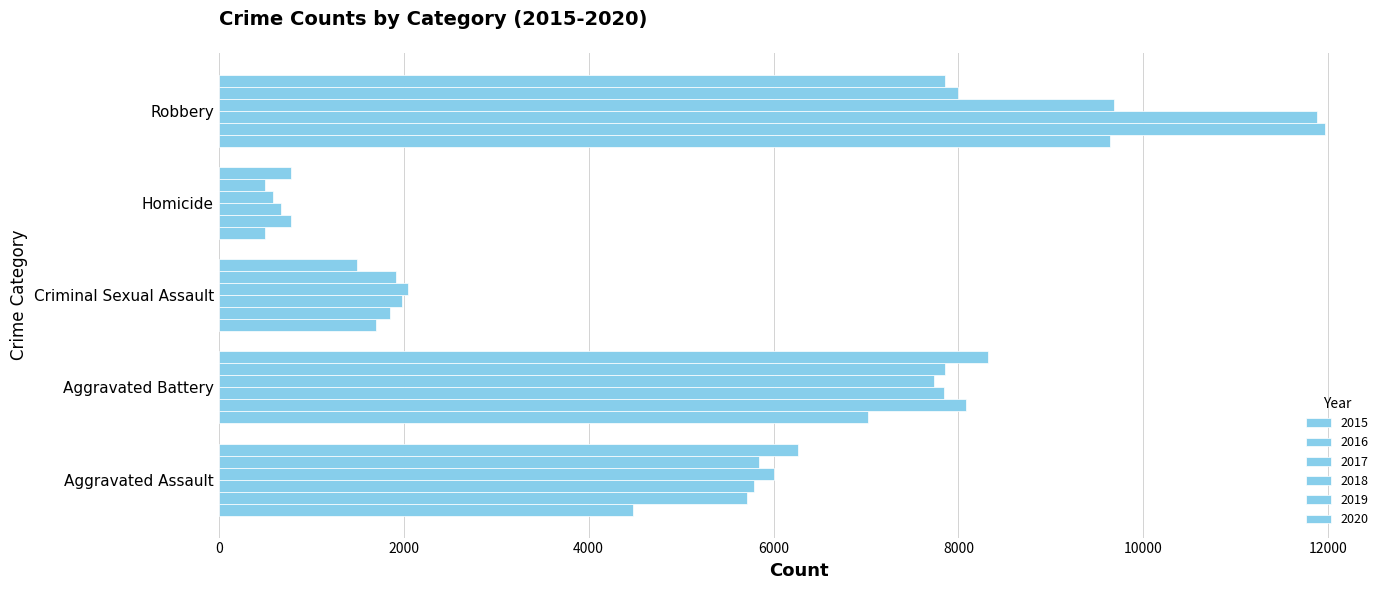

What is the difference between the maximum and minimum values in the 2019 series?

7496